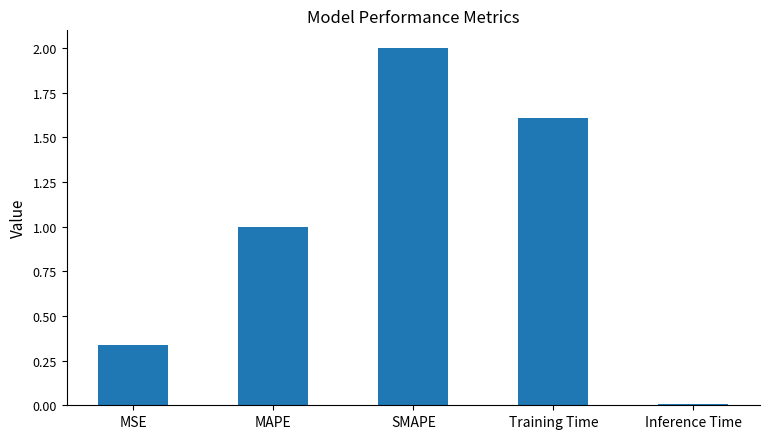

What is the label of the 3rd bar from the right?

SMAPE